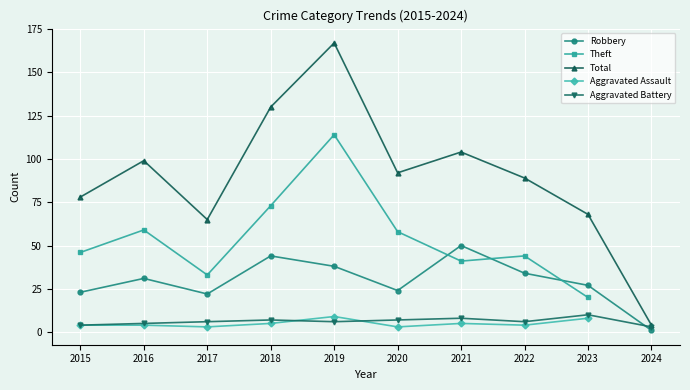

True or false: Aggravated Battery has a value of 10.4 at 2021.

False